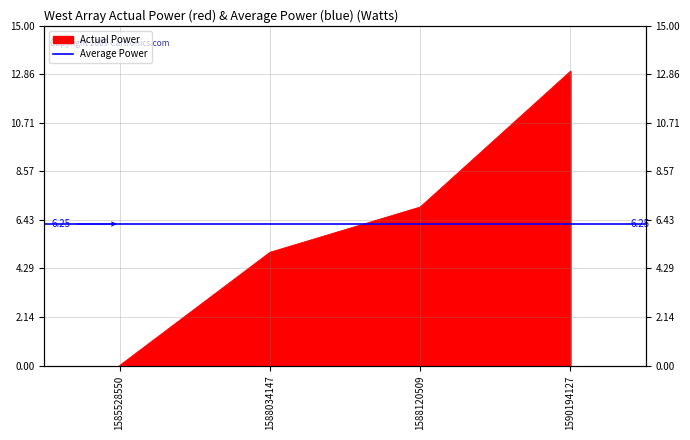

How many data points are above 7?

1